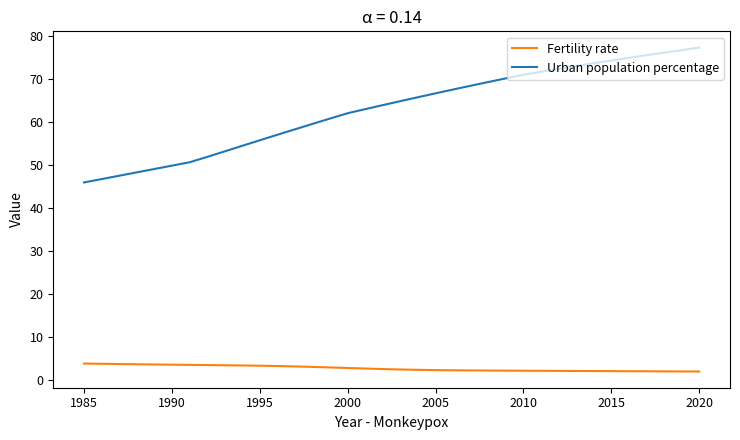

What is the smallest value displayed?

2.0